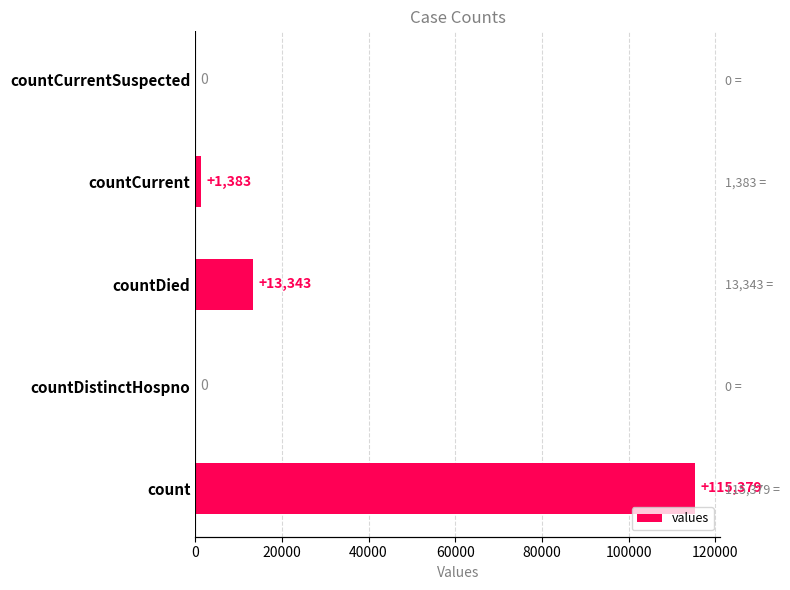

Is it true that the value at countCurrentSuspected is 0?

True